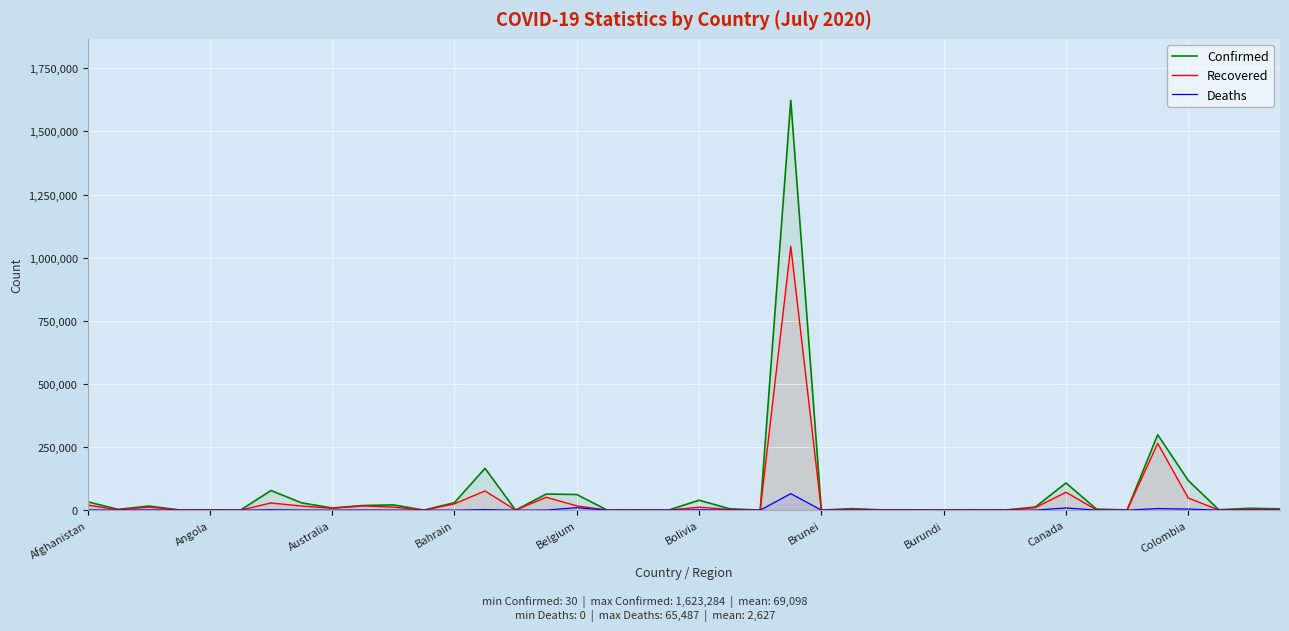

What is the total value across all series at Afghanistan?

54191